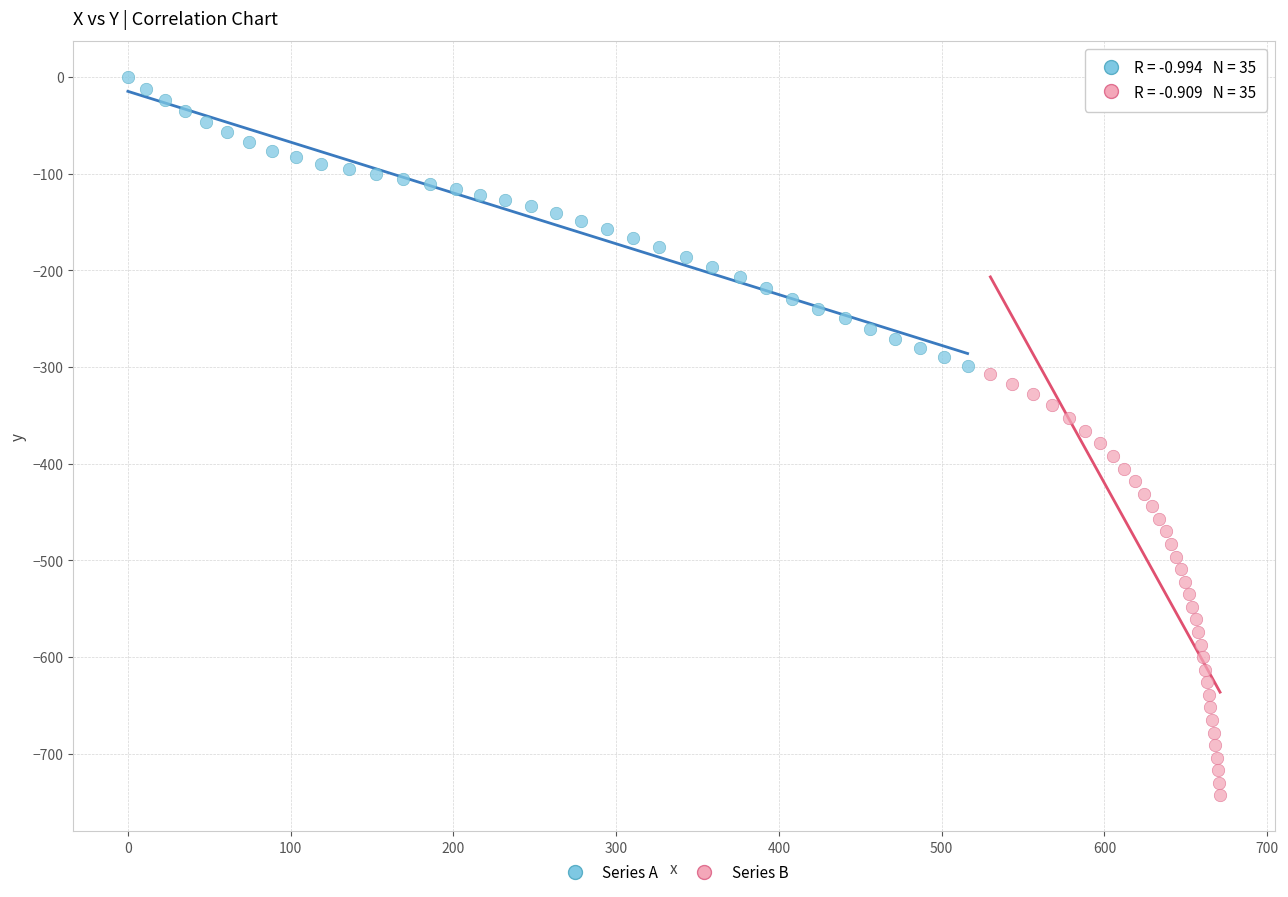

Which series reaches the minimum Y coordinate?

Series B